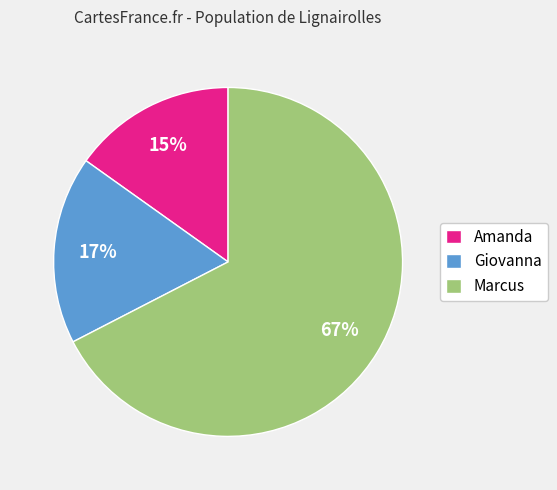

Which slice represents more than half of the pie?

Marcus